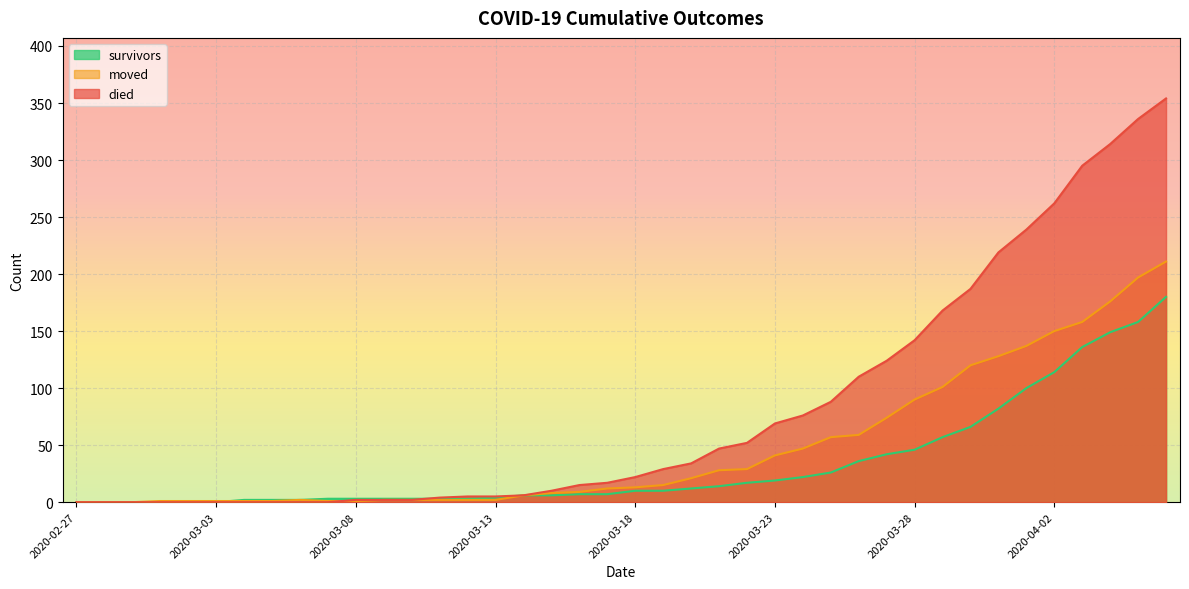

What value does the survivors series have at 2020-03-19, to the nearest 10?

10